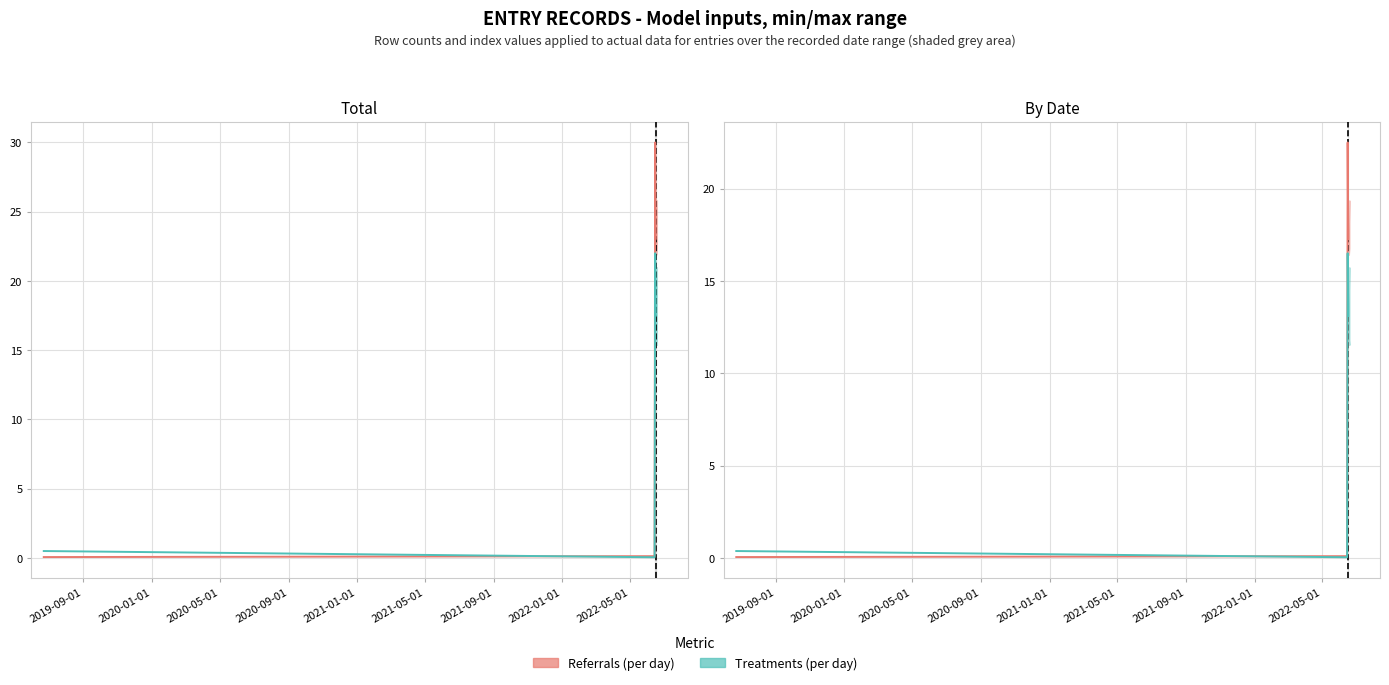

Count the number of data series in this chart.

2